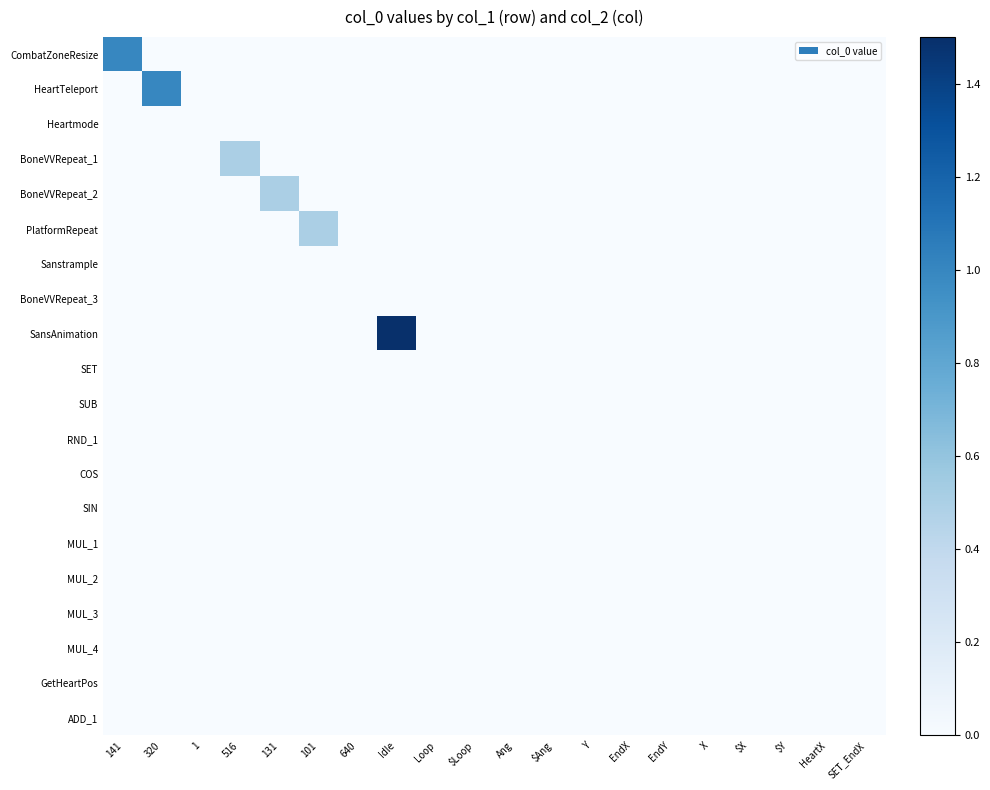

Reading right to left, extract all data points from this chart.

CombatZoneResize: SET_EndX=0.0	HeartX=0.0	$Y=0.0	$X=0.0	X=0.0	EndY=0.0	EndX=0.0	Y=0.0	$Ang=0.0	Ang=0.0	$Loop=0.0	Loop=0.0	Idle=0.0	640=0.0	101=0.0	131=0.0	516=0.0	1=0.0	320=0.0	141=1.0
HeartTeleport: SET_EndX=0.0	HeartX=0.0	$Y=0.0	$X=0.0	X=0.0	EndY=0.0	EndX=0.0	Y=0.0	$Ang=0.0	Ang=0.0	$Loop=0.0	Loop=0.0	Idle=0.0	640=0.0	101=0.0	131=0.0	516=0.0	1=0.0	320=1.0	141=0.0
Heartmode: SET_EndX=0.0	HeartX=0.0	$Y=0.0	$X=0.0	X=0.0	EndY=0.0	EndX=0.0	Y=0.0	$Ang=0.0	Ang=0.0	$Loop=0.0	Loop=0.0	Idle=0.0	640=0.0	101=0.0	131=0.0	516=0.0	1=0.0	320=0.0	141=0.0
BoneVVRepeat_1: SET_EndX=0.0	HeartX=0.0	$Y=0.0	$X=0.0	X=0.0	EndY=0.0	EndX=0.0	Y=0.0	$Ang=0.0	Ang=0.0	$Loop=0.0	Loop=0.0	Idle=0.0	640=0.0	101=0.0	131=0.0	516=0.5	1=0.0	320=0.0	141=0.0
BoneVVRepeat_2: SET_EndX=0.0	HeartX=0.0	$Y=0.0	$X=0.0	X=0.0	EndY=0.0	EndX=0.0	Y=0.0	$Ang=0.0	Ang=0.0	$Loop=0.0	Loop=0.0	Idle=0.0	640=0.0	101=0.0	131=0.5	516=0.0	1=0.0	320=0.0	141=0.0
PlatformRepeat: SET_EndX=0.0	HeartX=0.0	$Y=0.0	$X=0.0	X=0.0	EndY=0.0	EndX=0.0	Y=0.0	$Ang=0.0	Ang=0.0	$Loop=0.0	Loop=0.0	Idle=0.0	640=0.0	101=0.5	131=0.0	516=0.0	1=0.0	320=0.0	141=0.0
Sanstrample: SET_EndX=0.0	HeartX=0.0	$Y=0.0	$X=0.0	X=0.0	EndY=0.0	EndX=0.0	Y=0.0	$Ang=0.0	Ang=0.0	$Loop=0.0	Loop=0.0	Idle=0.0	640=0.0	101=0.0	131=0.0	516=0.0	1=0.0	320=0.0	141=0.0
BoneVVRepeat_3: SET_EndX=0.0	HeartX=0.0	$Y=0.0	$X=0.0	X=0.0	EndY=0.0	EndX=0.0	Y=0.0	$Ang=0.0	Ang=0.0	$Loop=0.0	Loop=0.0	Idle=0.0	640=0.0	101=0.0	131=0.0	516=0.0	1=0.0	320=0.0	141=0.0
SansAnimation: SET_EndX=0.0	HeartX=0.0	$Y=0.0	$X=0.0	X=0.0	EndY=0.0	EndX=0.0	Y=0.0	$Ang=0.0	Ang=0.0	$Loop=0.0	Loop=0.0	Idle=1.5	640=0.0	101=0.0	131=0.0	516=0.0	1=0.0	320=0.0	141=0.0
SET: SET_EndX=0.0	HeartX=0.0	$Y=0.0	$X=0.0	X=0.0	EndY=0.0	EndX=0.0	Y=0.0	$Ang=0.0	Ang=0.0	$Loop=0.0	Loop=0.0	Idle=0.0	640=0.0	101=0.0	131=0.0	516=0.0	1=0.0	320=0.0	141=0.0
SUB: SET_EndX=0.0	HeartX=0.0	$Y=0.0	$X=0.0	X=0.0	EndY=0.0	EndX=0.0	Y=0.0	$Ang=0.0	Ang=0.0	$Loop=0.0	Loop=0.0	Idle=0.0	640=0.0	101=0.0	131=0.0	516=0.0	1=0.0	320=0.0	141=0.0
RND_1: SET_EndX=0.0	HeartX=0.0	$Y=0.0	$X=0.0	X=0.0	EndY=0.0	EndX=0.0	Y=0.0	$Ang=0.0	Ang=0.0	$Loop=0.0	Loop=0.0	Idle=0.0	640=0.0	101=0.0	131=0.0	516=0.0	1=0.0	320=0.0	141=0.0
COS: SET_EndX=0.0	HeartX=0.0	$Y=0.0	$X=0.0	X=0.0	EndY=0.0	EndX=0.0	Y=0.0	$Ang=0.0	Ang=0.0	$Loop=0.0	Loop=0.0	Idle=0.0	640=0.0	101=0.0	131=0.0	516=0.0	1=0.0	320=0.0	141=0.0
SIN: SET_EndX=0.0	HeartX=0.0	$Y=0.0	$X=0.0	X=0.0	EndY=0.0	EndX=0.0	Y=0.0	$Ang=0.0	Ang=0.0	$Loop=0.0	Loop=0.0	Idle=0.0	640=0.0	101=0.0	131=0.0	516=0.0	1=0.0	320=0.0	141=0.0
MUL_1: SET_EndX=0.0	HeartX=0.0	$Y=0.0	$X=0.0	X=0.0	EndY=0.0	EndX=0.0	Y=0.0	$Ang=0.0	Ang=0.0	$Loop=0.0	Loop=0.0	Idle=0.0	640=0.0	101=0.0	131=0.0	516=0.0	1=0.0	320=0.0	141=0.0
MUL_2: SET_EndX=0.0	HeartX=0.0	$Y=0.0	$X=0.0	X=0.0	EndY=0.0	EndX=0.0	Y=0.0	$Ang=0.0	Ang=0.0	$Loop=0.0	Loop=0.0	Idle=0.0	640=0.0	101=0.0	131=0.0	516=0.0	1=0.0	320=0.0	141=0.0
MUL_3: SET_EndX=0.0	HeartX=0.0	$Y=0.0	$X=0.0	X=0.0	EndY=0.0	EndX=0.0	Y=0.0	$Ang=0.0	Ang=0.0	$Loop=0.0	Loop=0.0	Idle=0.0	640=0.0	101=0.0	131=0.0	516=0.0	1=0.0	320=0.0	141=0.0
MUL_4: SET_EndX=0.0	HeartX=0.0	$Y=0.0	$X=0.0	X=0.0	EndY=0.0	EndX=0.0	Y=0.0	$Ang=0.0	Ang=0.0	$Loop=0.0	Loop=0.0	Idle=0.0	640=0.0	101=0.0	131=0.0	516=0.0	1=0.0	320=0.0	141=0.0
GetHeartPos: SET_EndX=0.0	HeartX=0.0	$Y=0.0	$X=0.0	X=0.0	EndY=0.0	EndX=0.0	Y=0.0	$Ang=0.0	Ang=0.0	$Loop=0.0	Loop=0.0	Idle=0.0	640=0.0	101=0.0	131=0.0	516=0.0	1=0.0	320=0.0	141=0.0
ADD_1: SET_EndX=0.0	HeartX=0.0	$Y=0.0	$X=0.0	X=0.0	EndY=0.0	EndX=0.0	Y=0.0	$Ang=0.0	Ang=0.0	$Loop=0.0	Loop=0.0	Idle=0.0	640=0.0	101=0.0	131=0.0	516=0.0	1=0.0	320=0.0	141=0.0